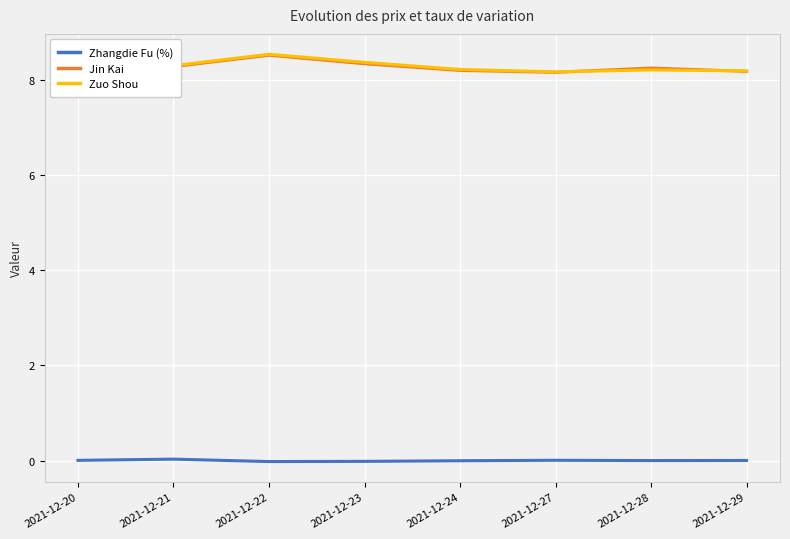

The Zhangdie Fu (%) series shows -0.0 at 2021-12-24. True or false?

True